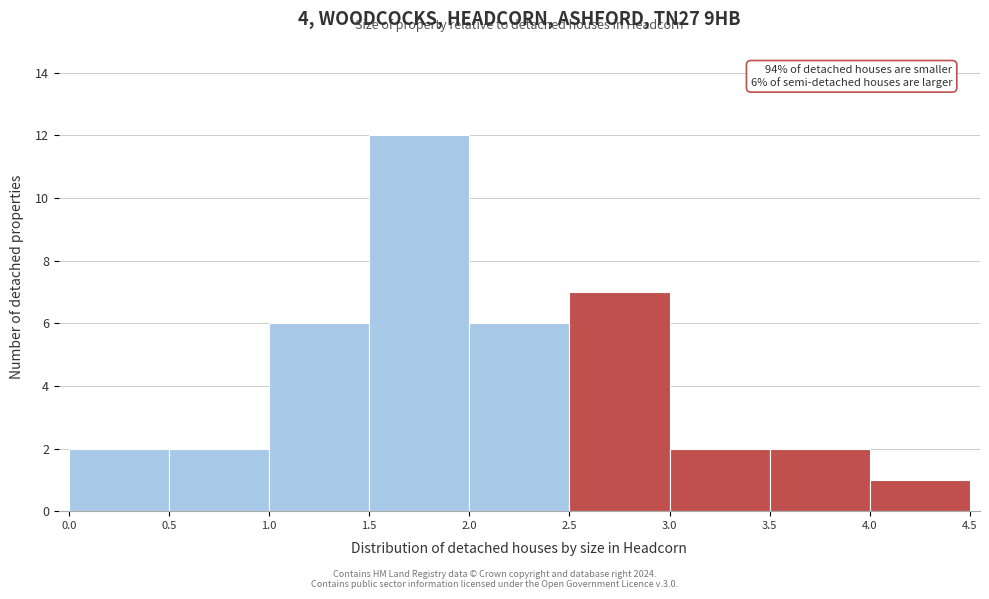

Which range on the x-axis has the tallest bar?

1.5 to 2.0